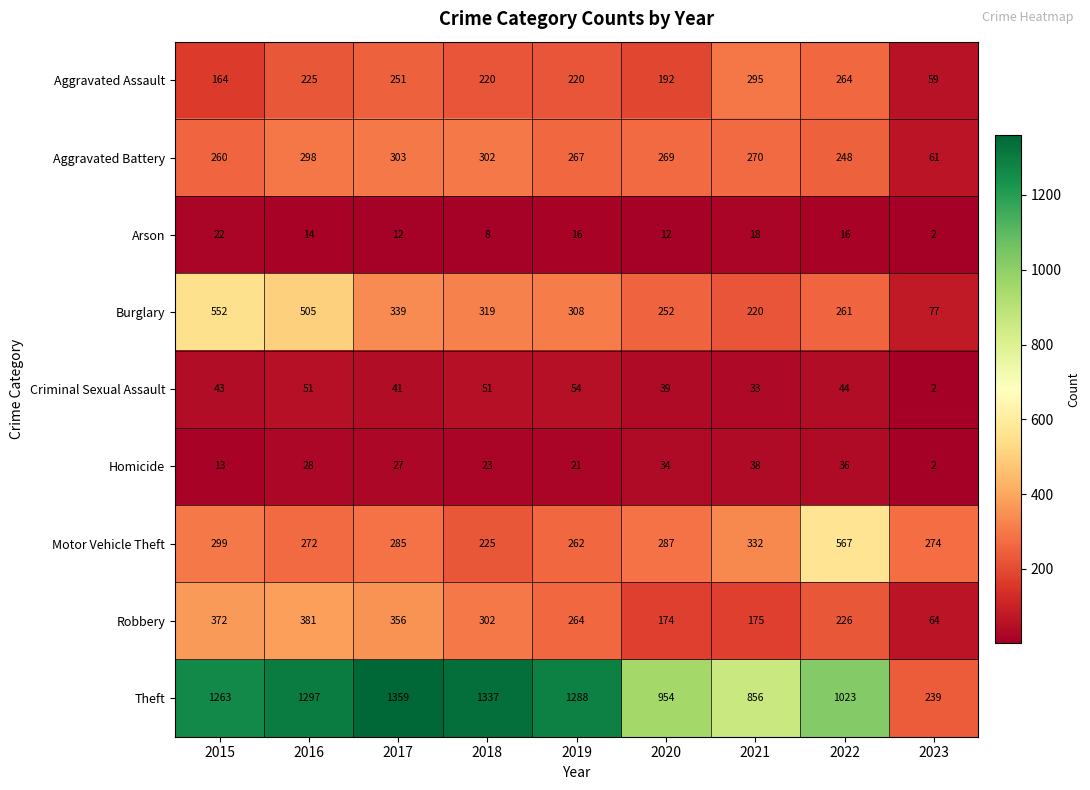

What value does the Motor Vehicle Theft series have at 2022?

567